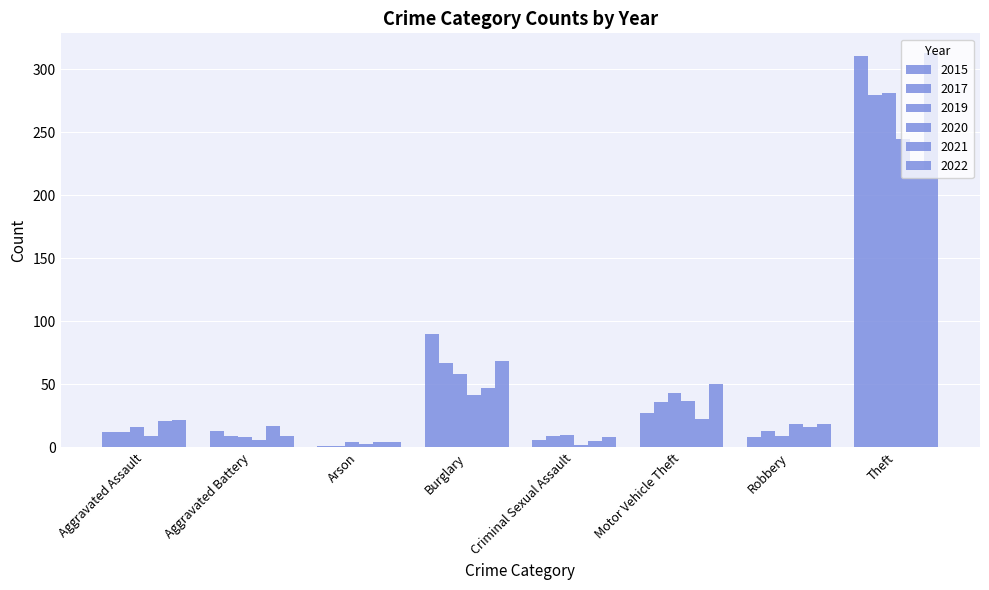

How many data points does each series have?

8